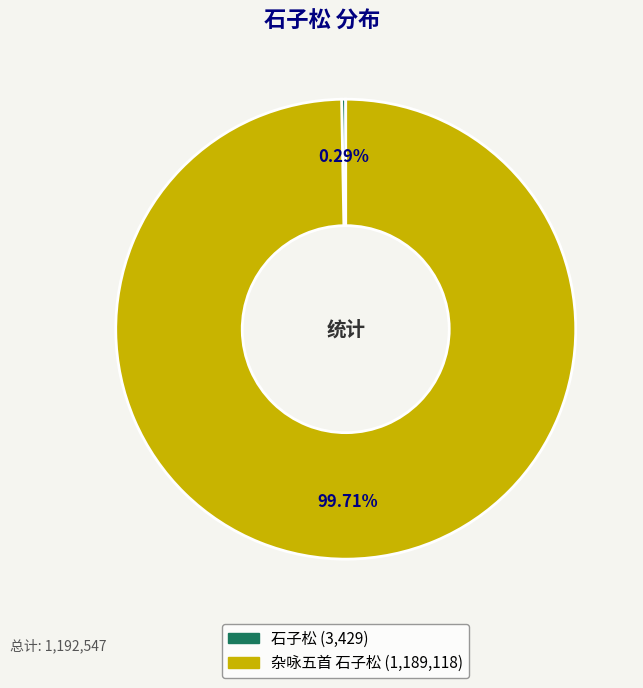

What is the ratio of the value at 杂咏五首 石子松 to the value at 石子松?

346.8